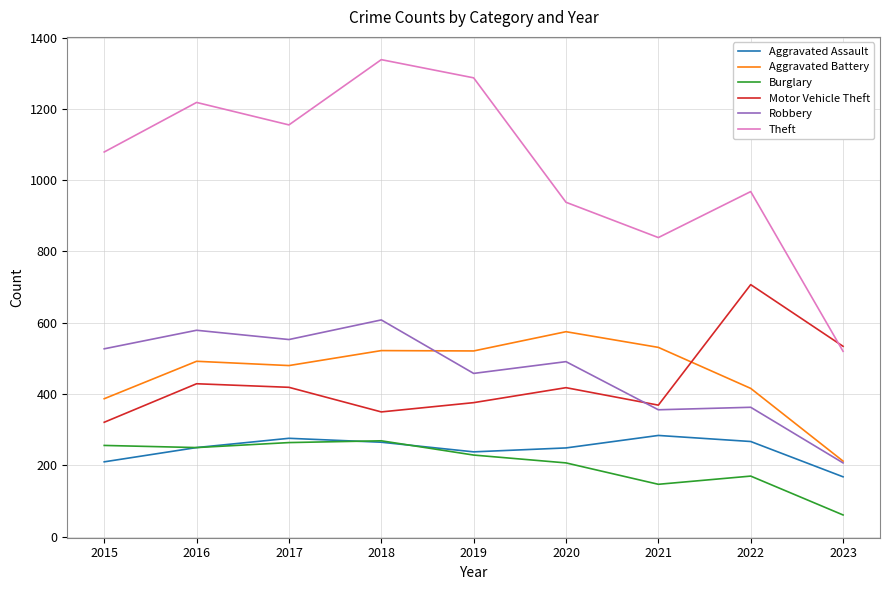

True or false: Robbery has a value of 112 at 2019.

False